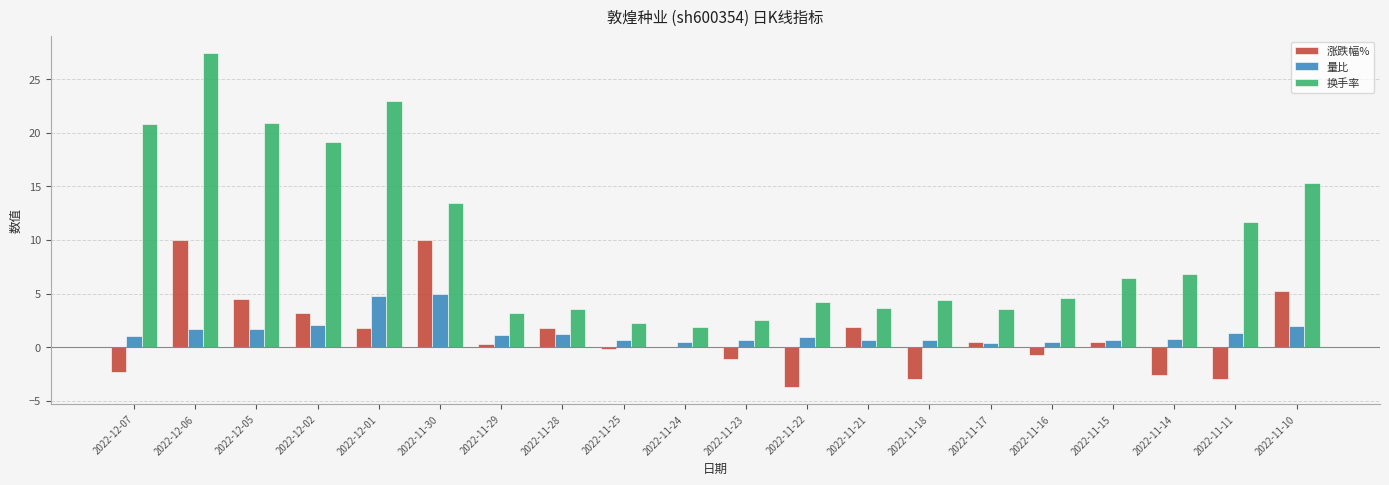

Which label corresponds to the largest value in the chart?

2022-12-06